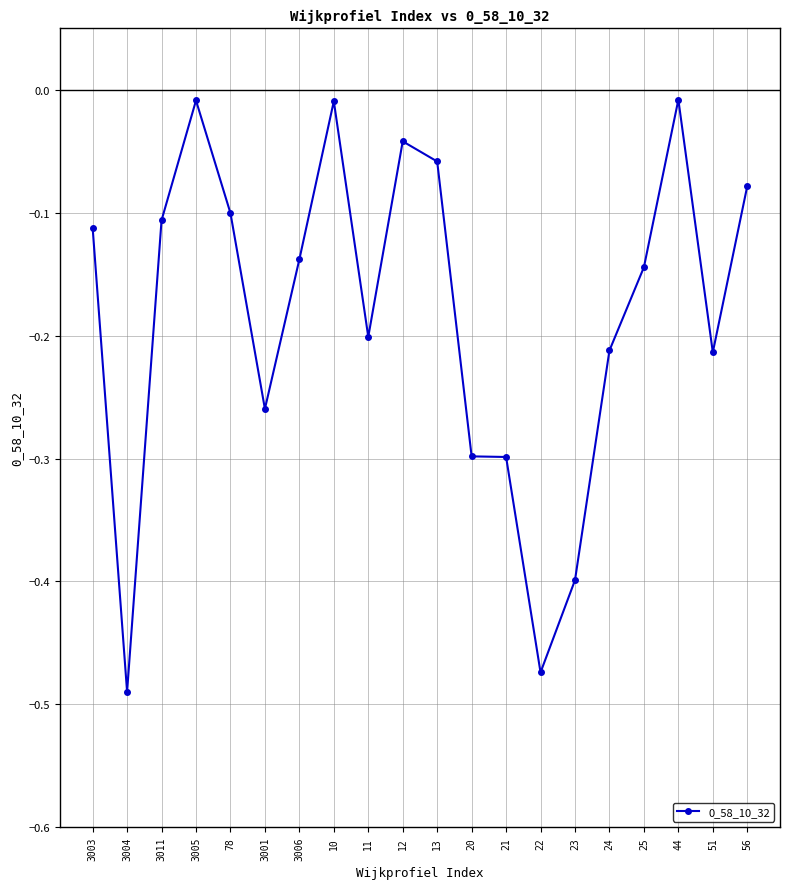

At which category does the chart reach its minimum across all series?

3004